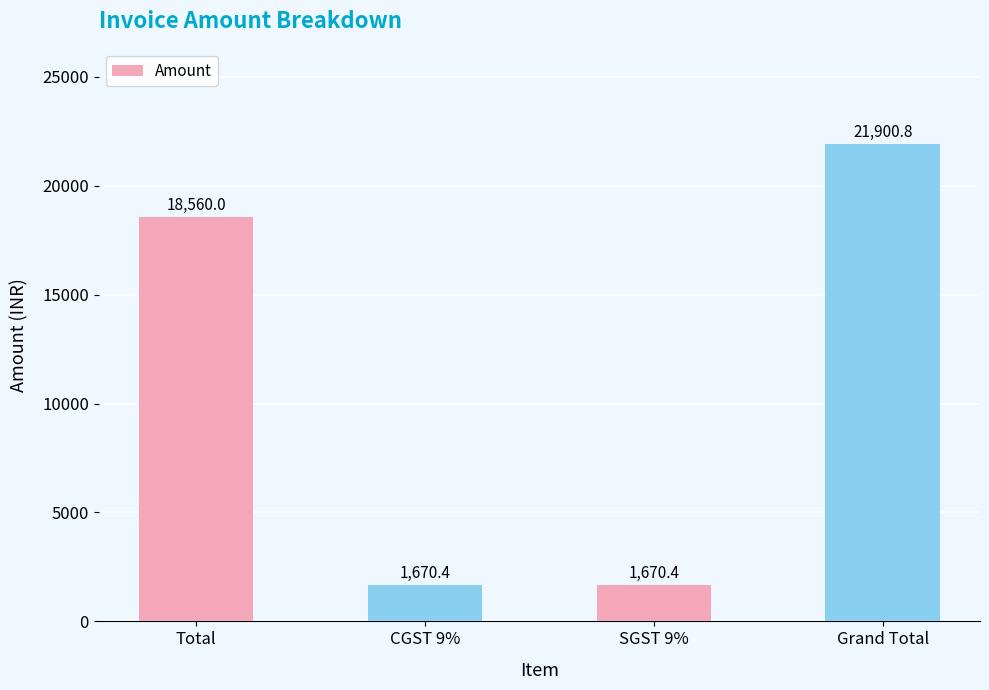

What value does the data have at CGST 9%?

1670.4